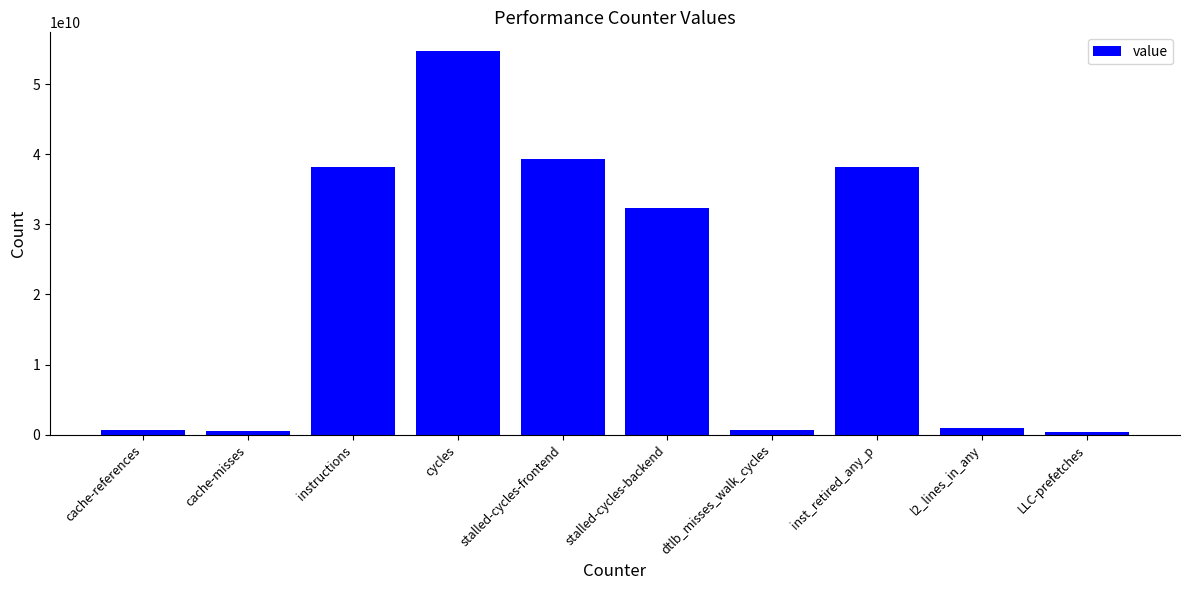

Where does the data first go above 32344088183?

instructions